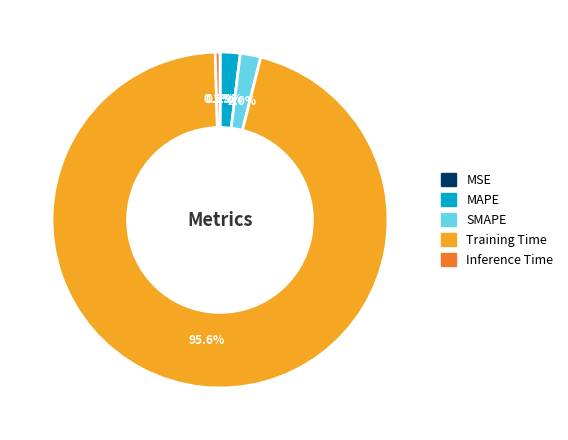

Do Training Time and MAPE together represent more than half of the pie?

Yes